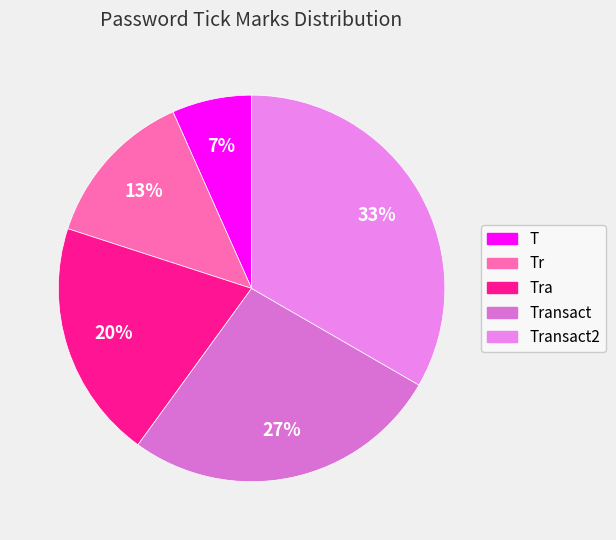

Is there any slice that represents more than half of the pie?

No